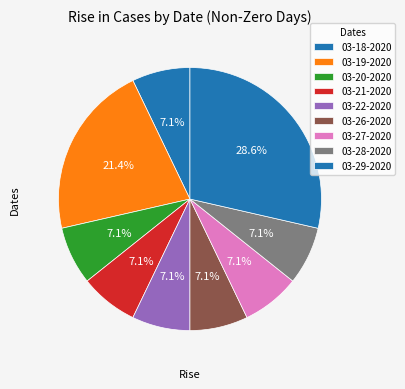

How many segments does this pie chart have?

9